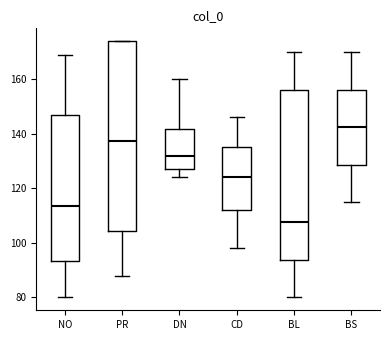

Which box's median line is the lowest?

BL